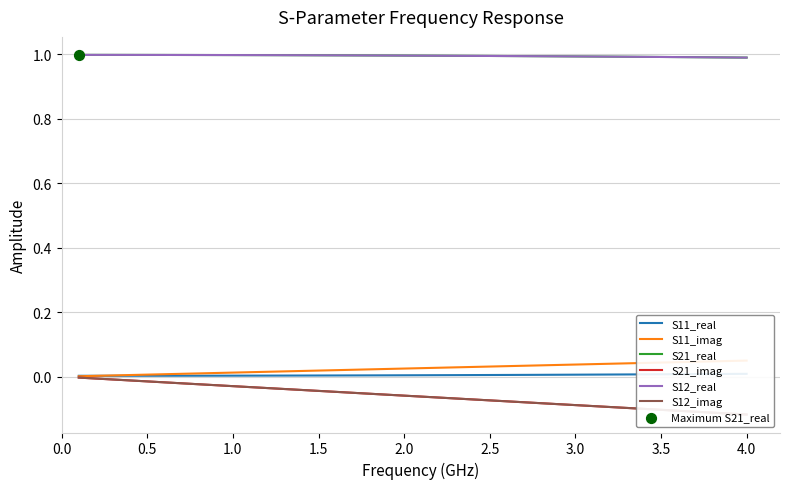

Is the value of S11_real at 3.0 greater than the value of S21_real at 34?

No